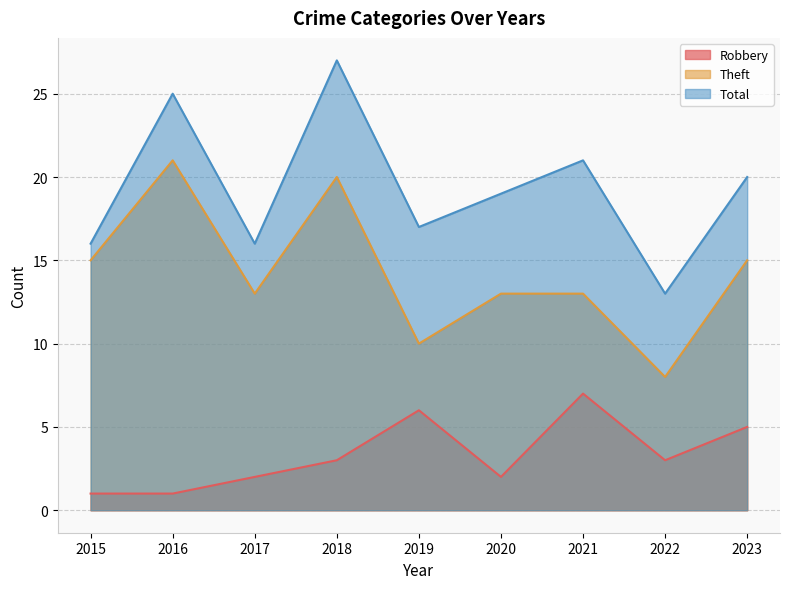

What is the value of the Theft point at the 2nd from the left?

21